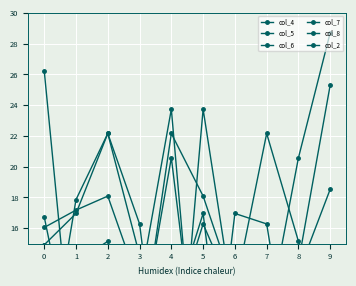

Where is the first local minimum for col_4?

4